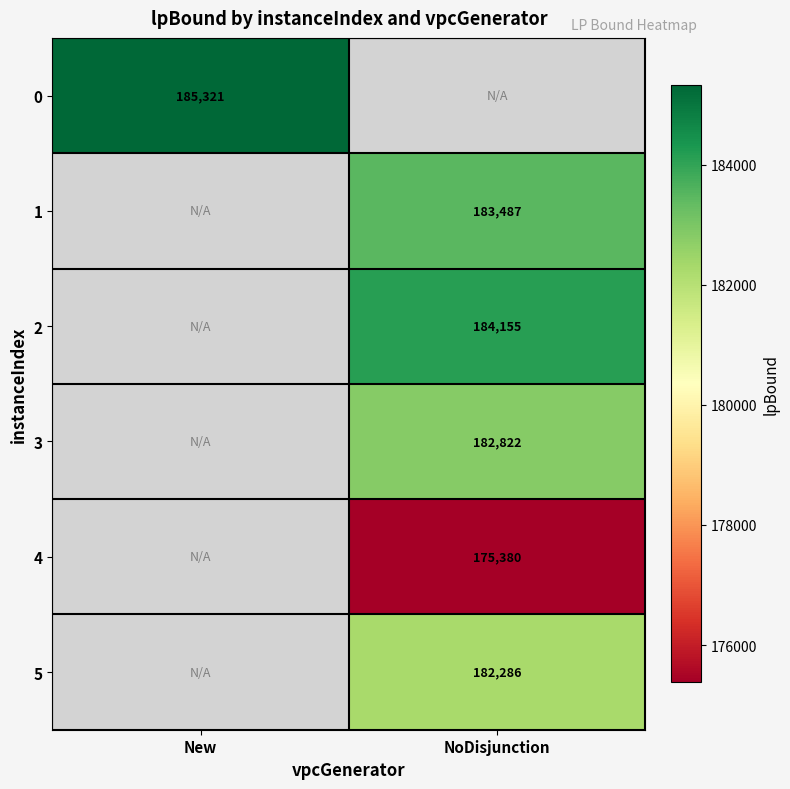

Is the value of 5 at NoDisjunction greater than the value of 4 at NoDisjunction?

Yes